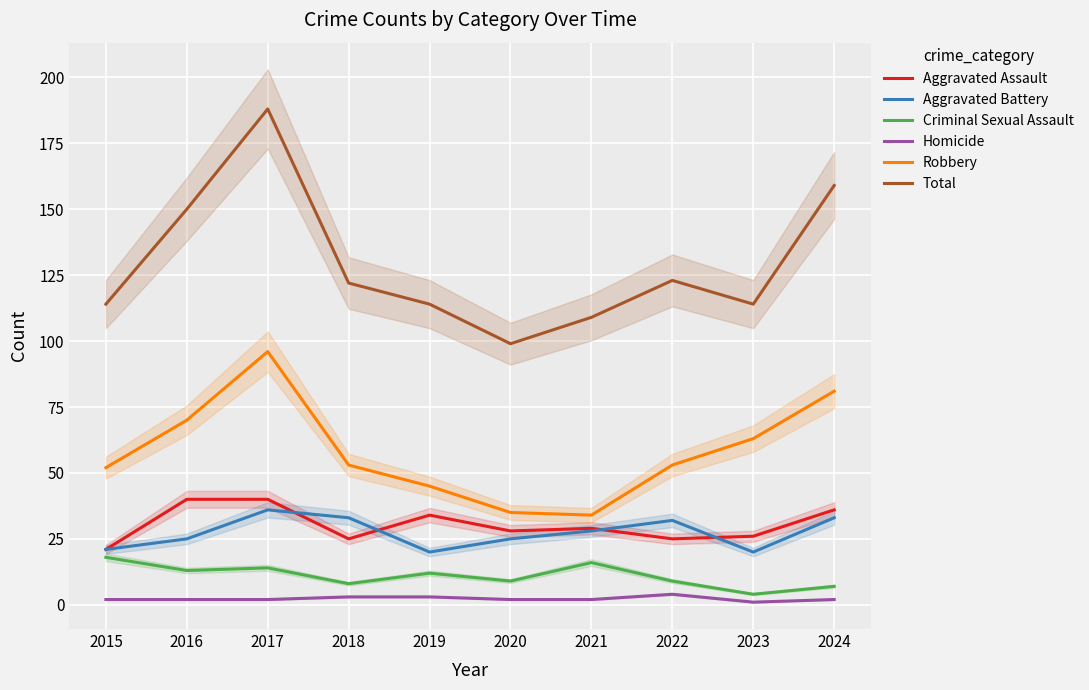

How many categories are shown in the chart?

10